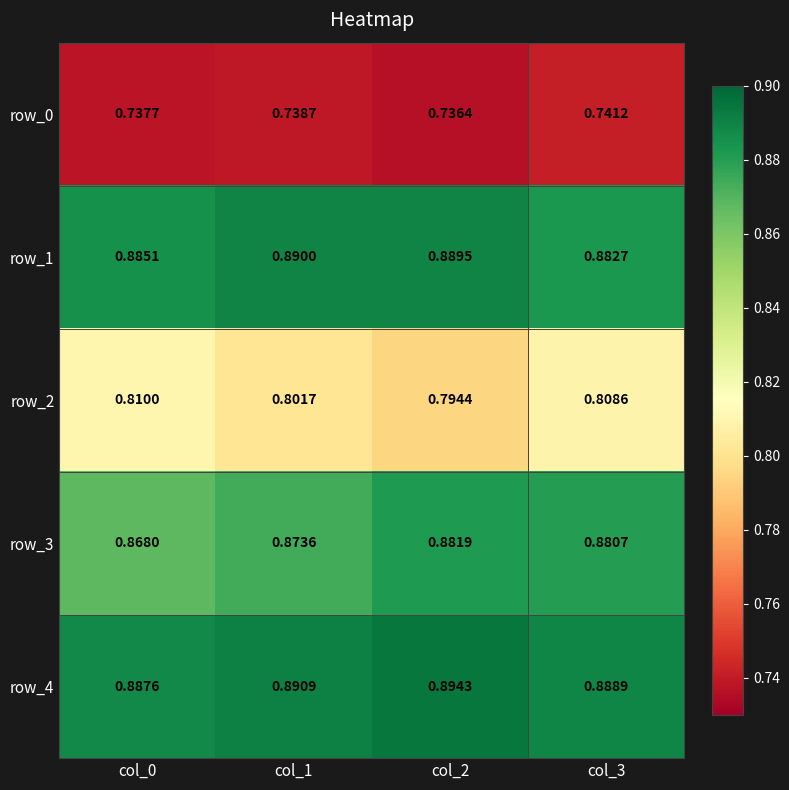

Which series has the widest spread of values?

row_2